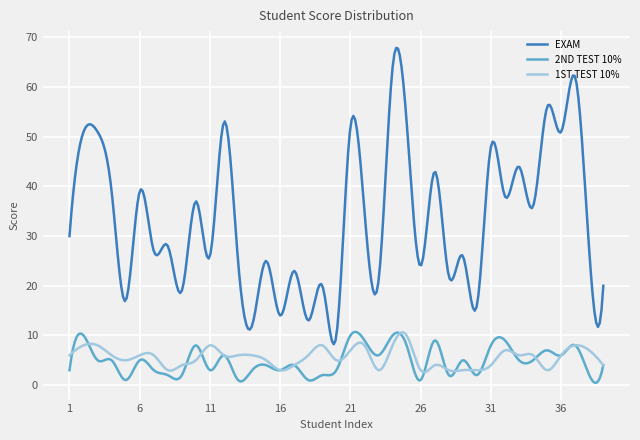

What are all the series names shown in the legend?

EXAM, 2ND TEST 10%, 1ST TEST 10%